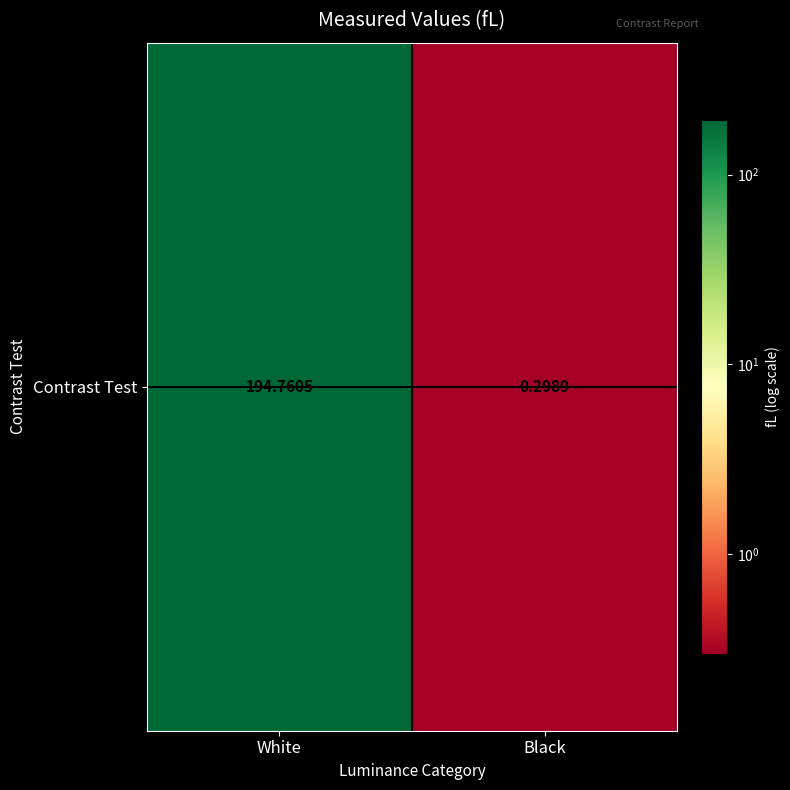

What is the maximum value shown in the chart?

194.8